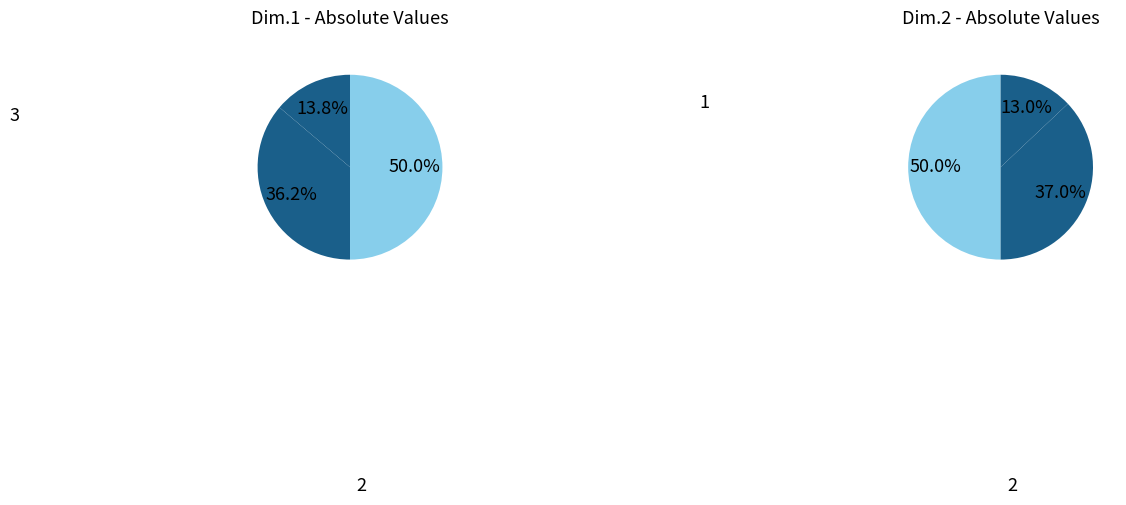

Is it true that 3 is 50% of the pie?

True